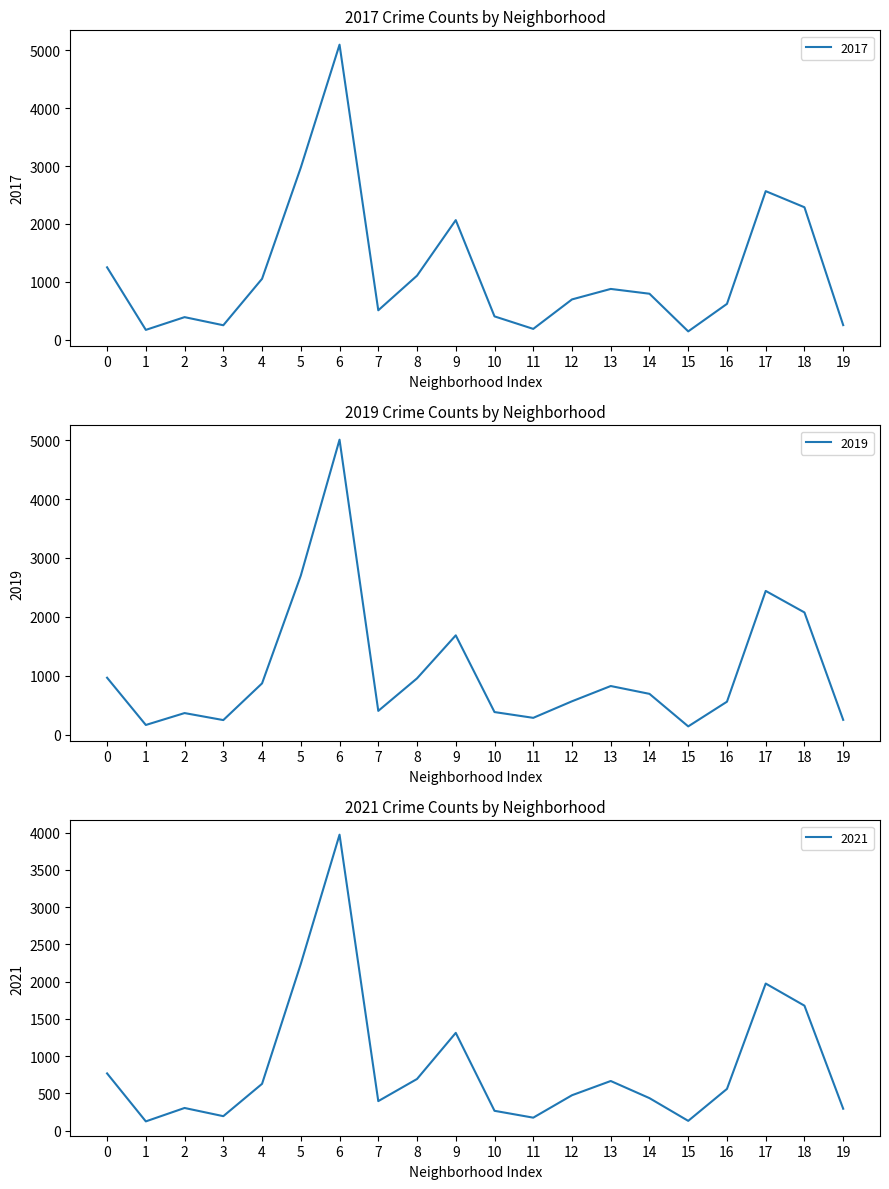

The 2021 series shows 875 at 16. True or false?

False